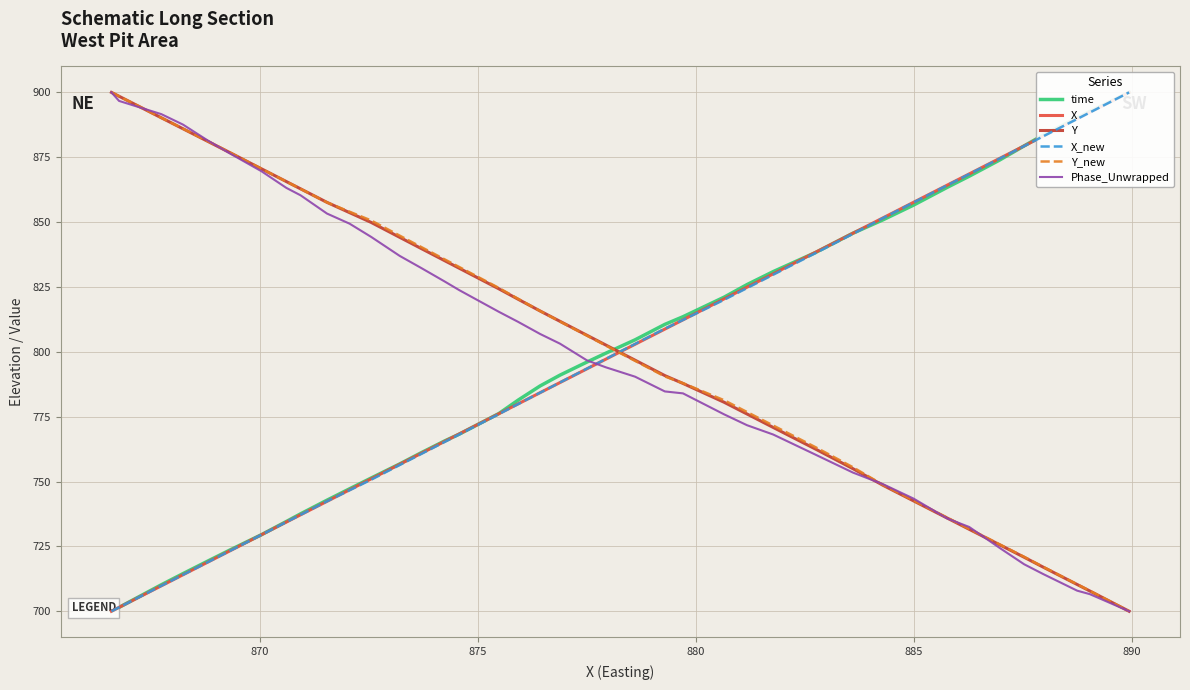

How many lines are shown in the chart?

6